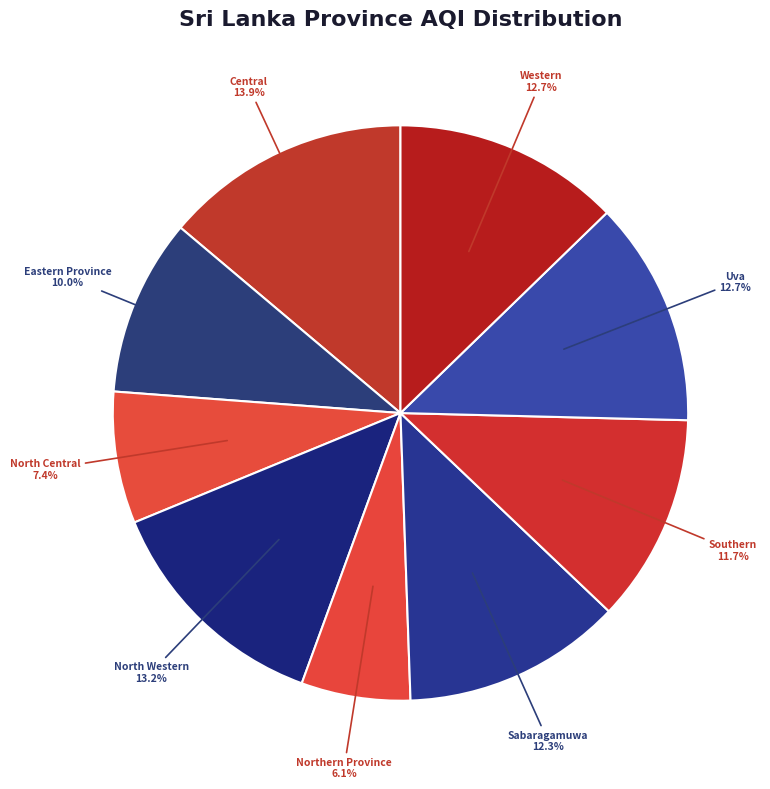

To the nearest percent, what portion does Western represent?

13%